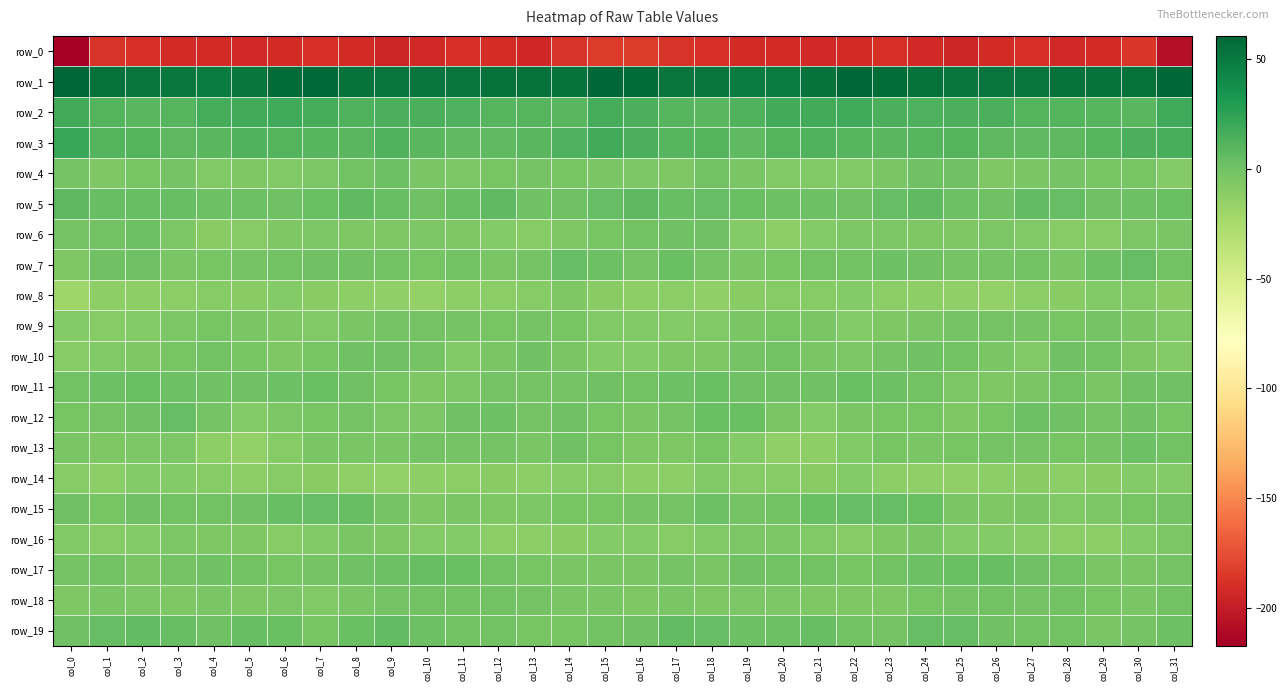

Which series has the largest total across all categories?

row_1